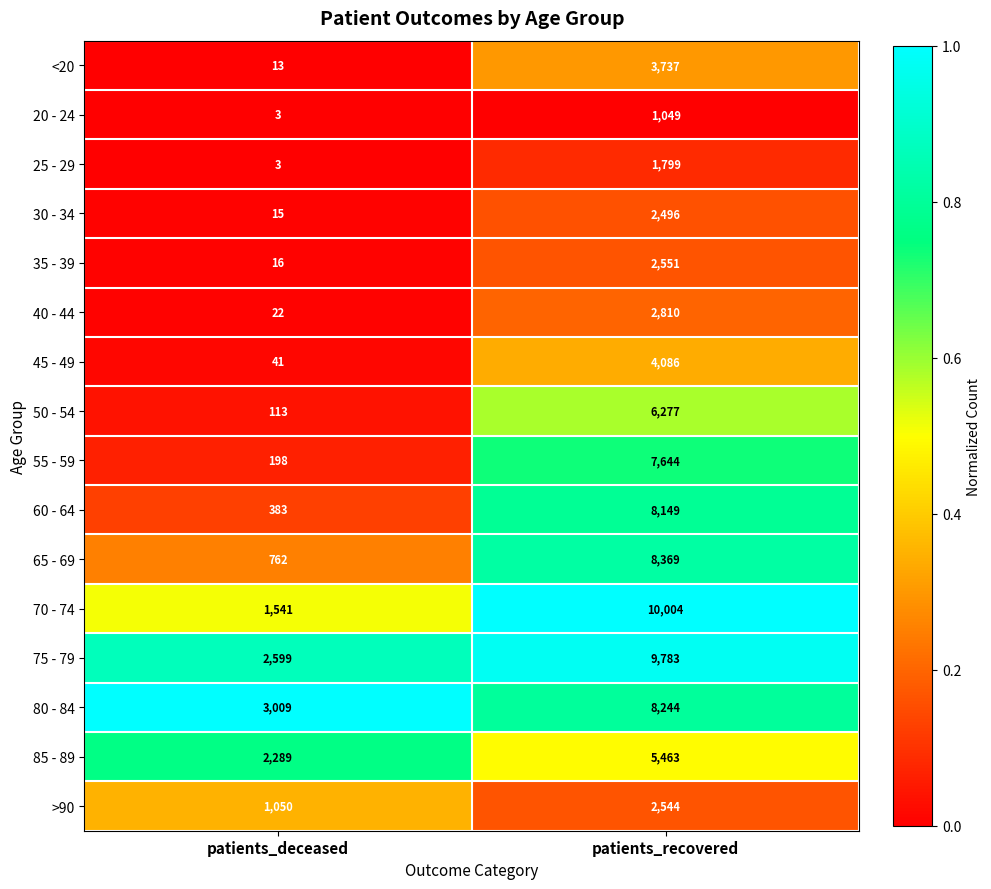

The <20 series shows 3737 at patients_recovered. True or false?

True